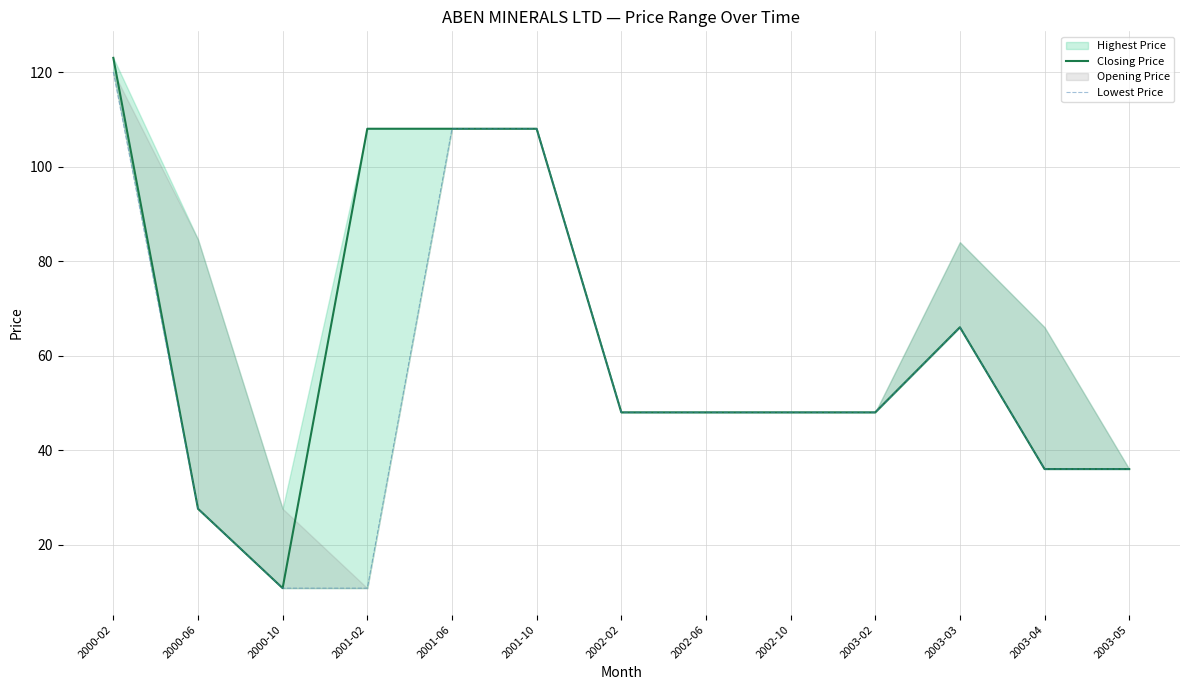

What is the maximum value for Closing Price?

123.0